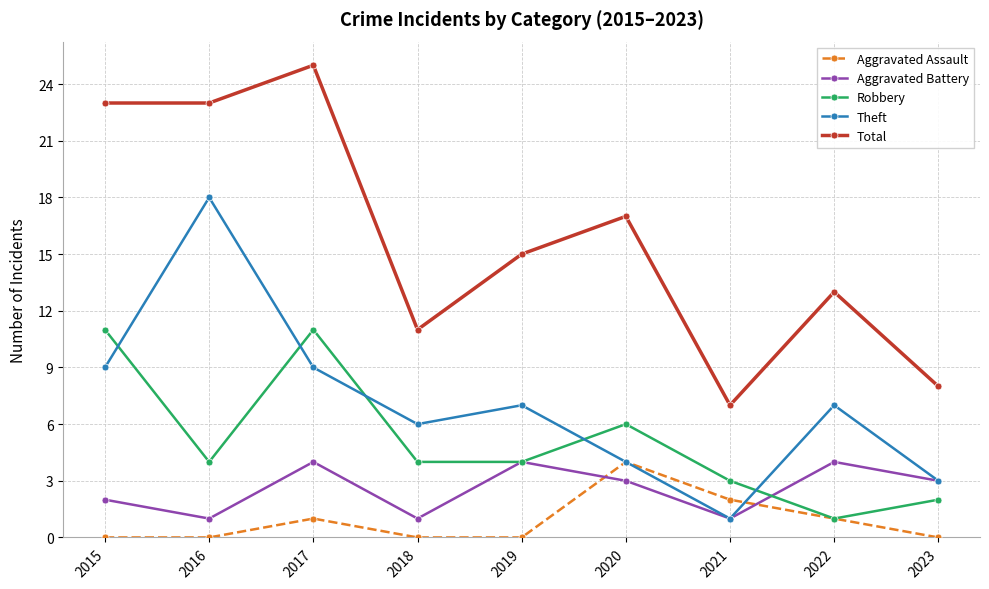

The value of Total at 2023 is 8. True or false?

True